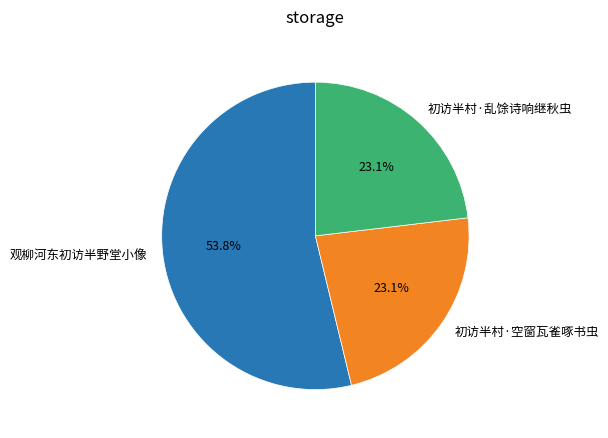

How many slices are in this pie chart?

3